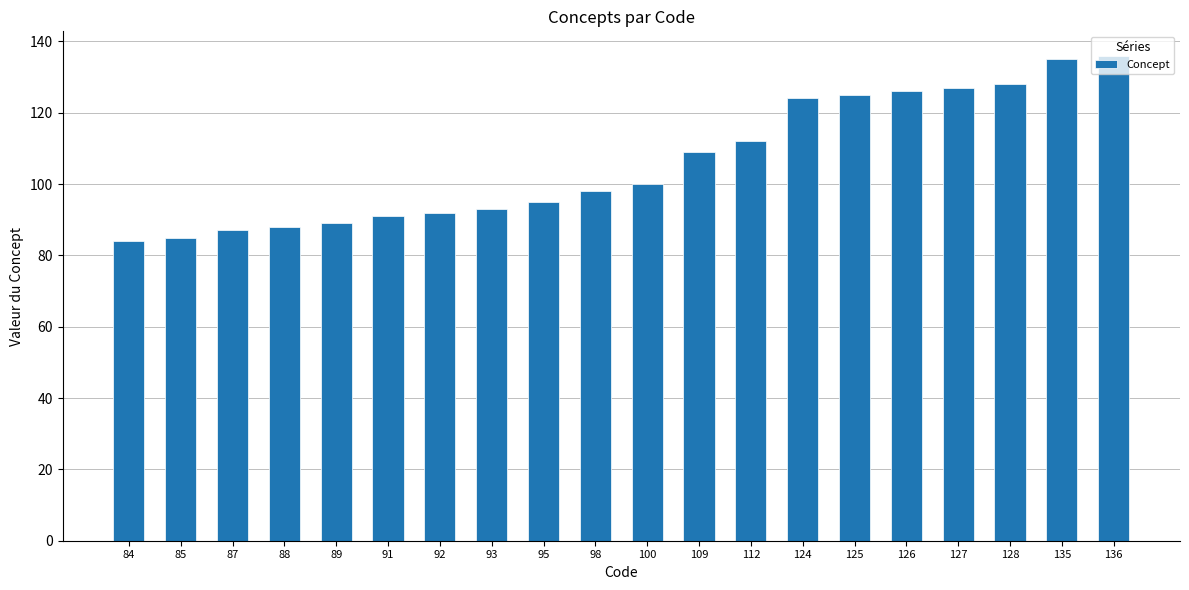

True or false: the data shows 41 at 109.

False